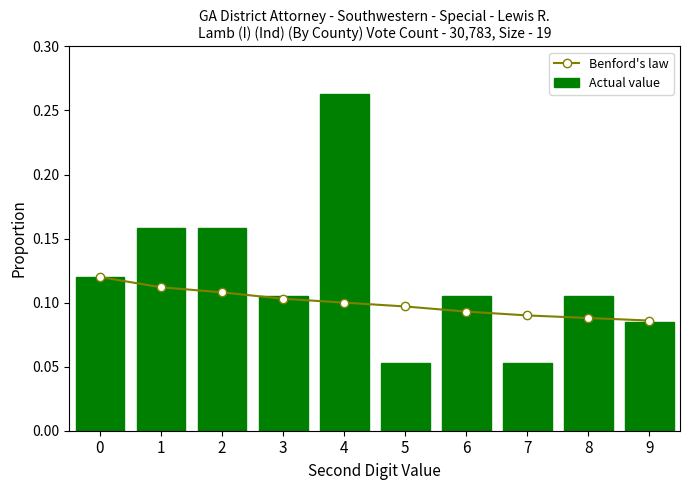

Rank the series by their average value, from lowest to highest.

Benford's law, Actual value